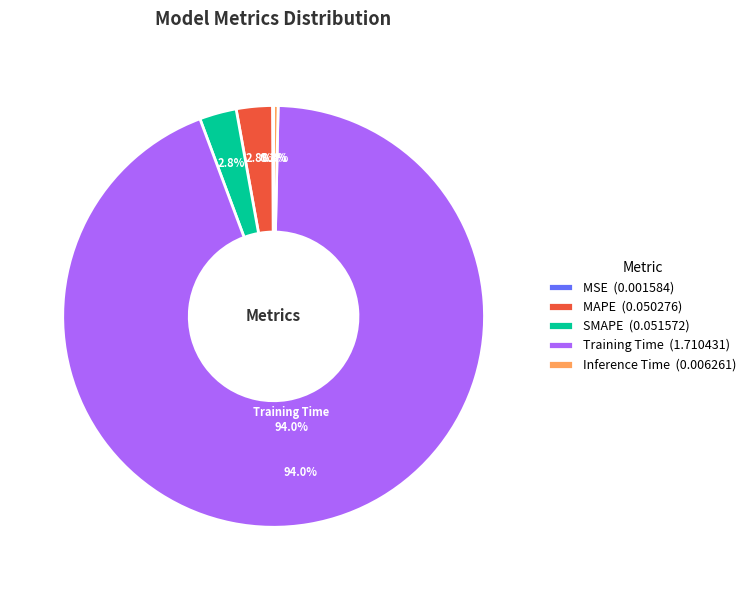

Which slice is the smallest?

MSE